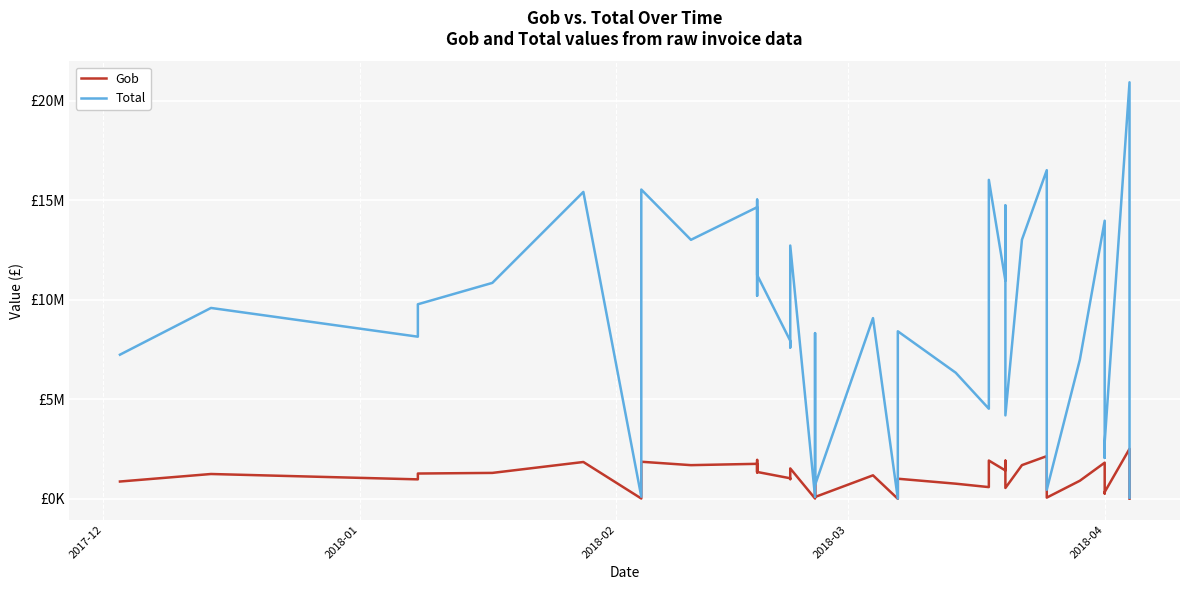

What is the average value of the Total series?

8867419.3